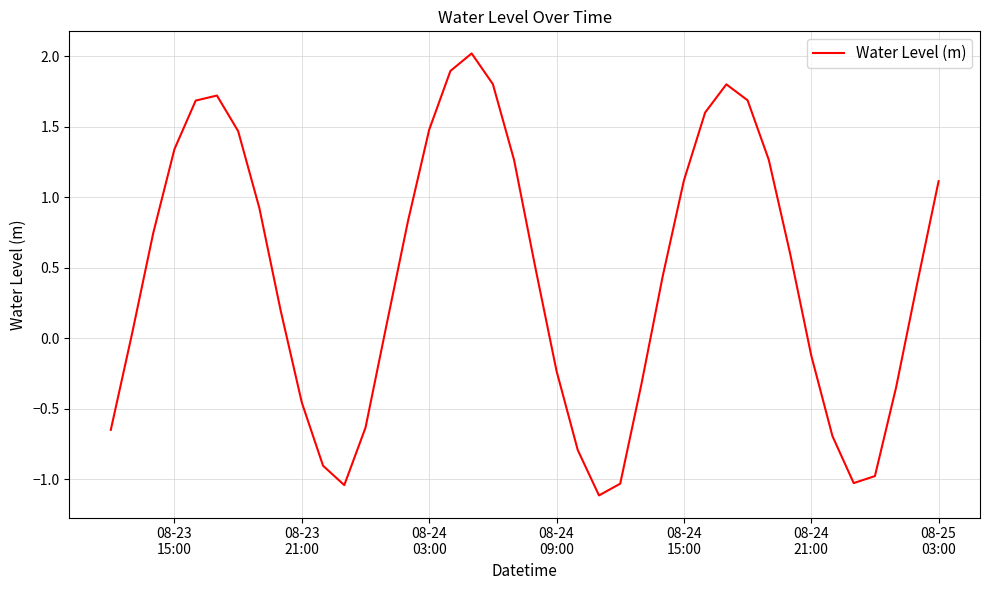

What is the minimum value shown in the chart?

-1.1